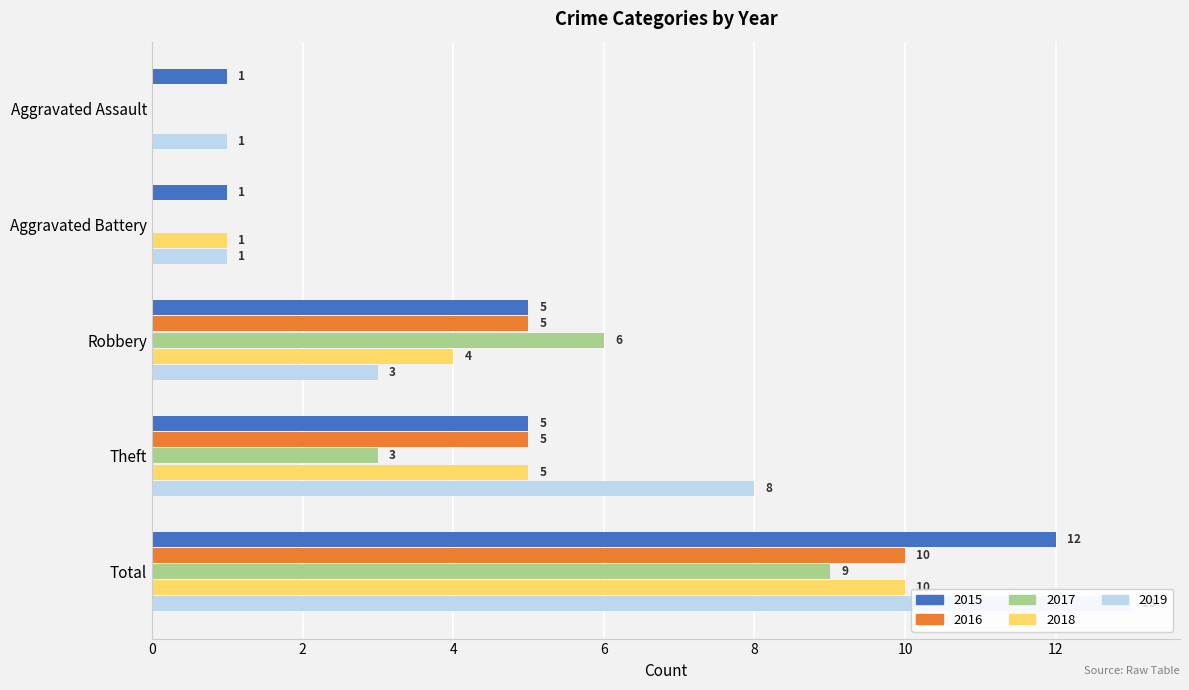

Is it true that 2018 equals 3 at Theft?

False